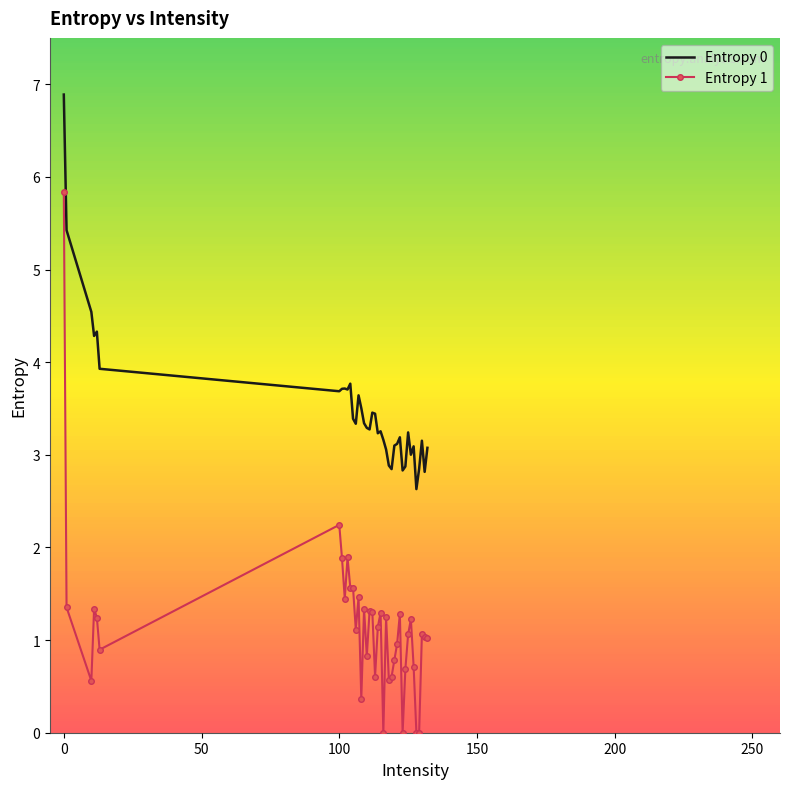

Which series has the largest total across all categories?

Entropy 0